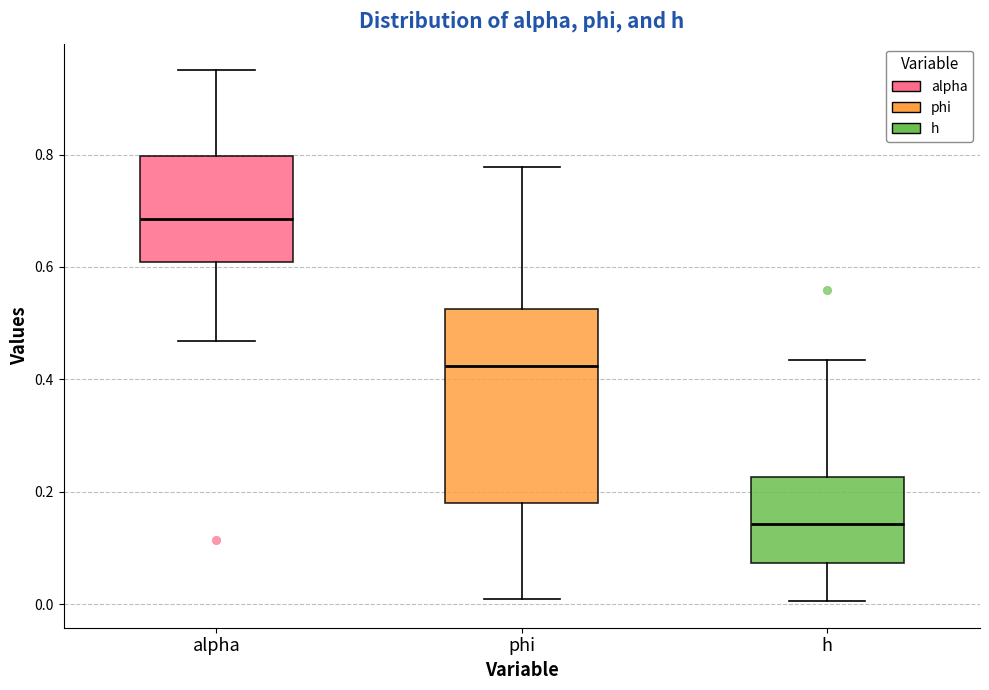

Reading left to right, transcribe this box plot: for each box, give where its median line is, the range the box spans, and where its two whiskers end, as read against the y-axis. The values are not printed on the chart, so give them approximately, as read against the axis.

alpha: median 0.68, box 0.60 to 0.80, whiskers 0.46 to 0.96
phi: median 0.42, box 0.18 to 0.52, whiskers 0.00 to 0.78
h: median 0.14, box 0.08 to 0.22, whiskers 0.00 to 0.44